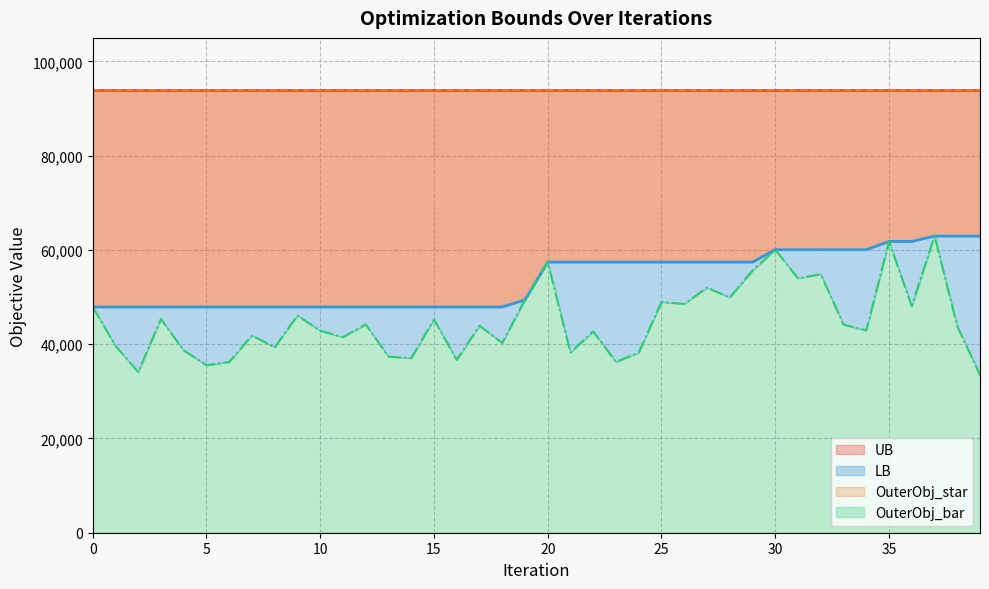

What is the minimum value for LB?

47908